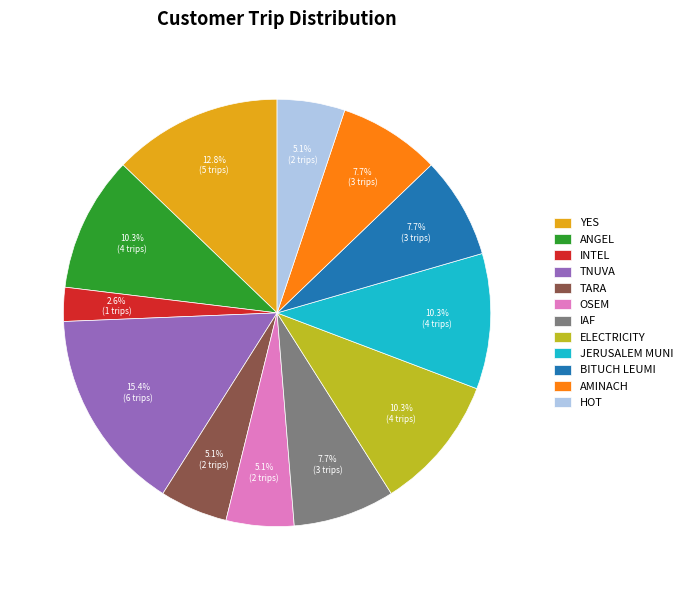

Count the number of slices in the pie.

12